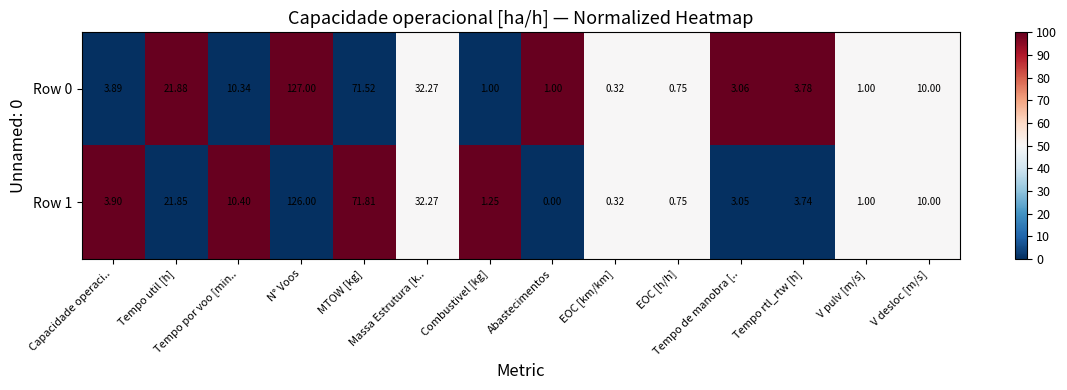

Reading left to right, extract all data points from this chart.

Row 0: Capacidade operaci..=4	Tempo util [h]=22	Tempo por voo [min..=10	N° Voos=127	MTOW [kg]=72	Massa Estrutura [k..=32	Combustivel [kg]=1	Abastecimentos=1	EOC [km/km]=0	EOC [h/h]=1	Tempo de manobra [..=3	Tempo rtl_rtw [h]=4	V pulv [m/s]=1	V desloc [m/s]=10
Row 1: Capacidade operaci..=4	Tempo util [h]=22	Tempo por voo [min..=10	N° Voos=126	MTOW [kg]=72	Massa Estrutura [k..=32	Combustivel [kg]=1	Abastecimentos=0	EOC [km/km]=0	EOC [h/h]=1	Tempo de manobra [..=3	Tempo rtl_rtw [h]=4	V pulv [m/s]=1	V desloc [m/s]=10